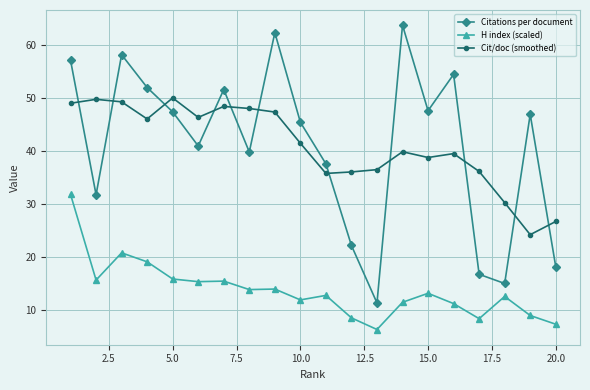

How many lines are shown in the chart?

3